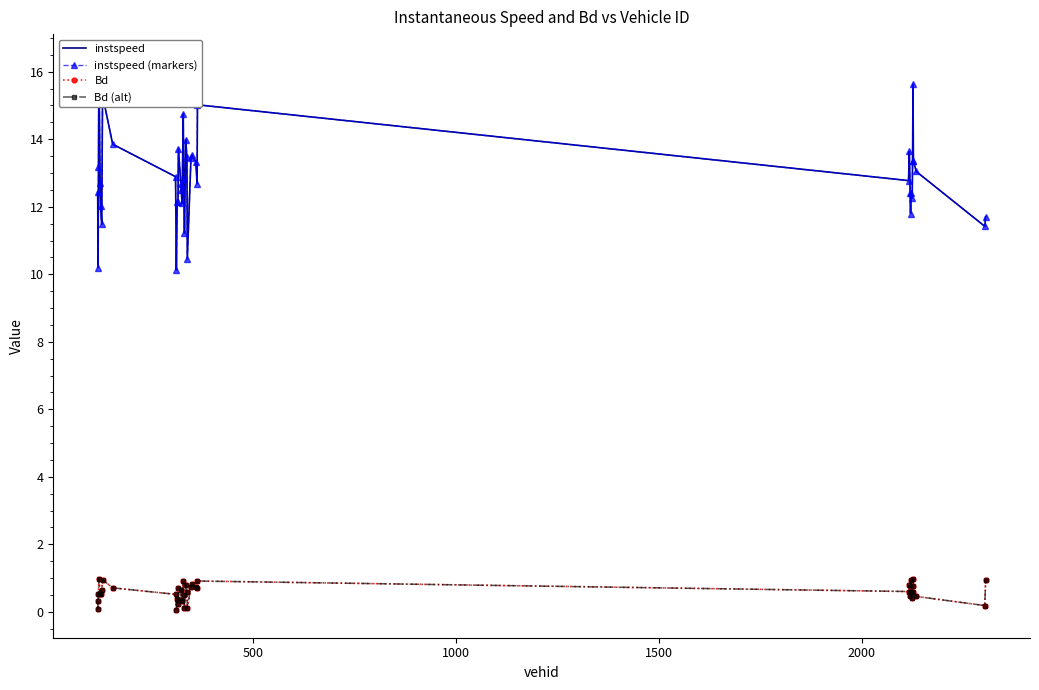

Is the value of Bd (alt) at 28 greater than the value of instspeed (markers) at 1500?

No